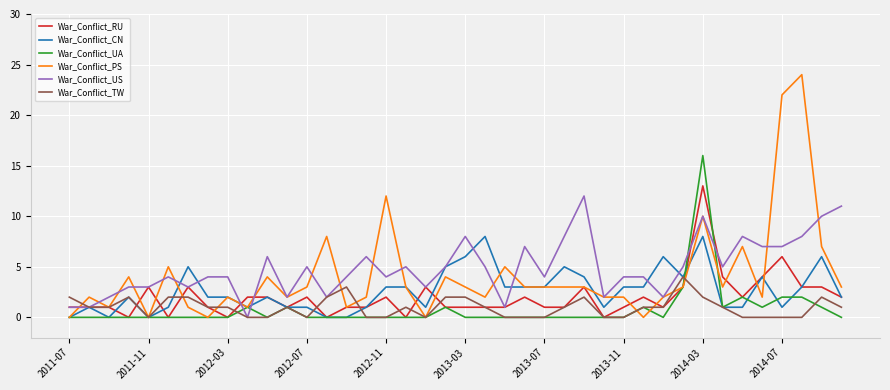

Which series has the widest spread of values?

War_Conflict_PS